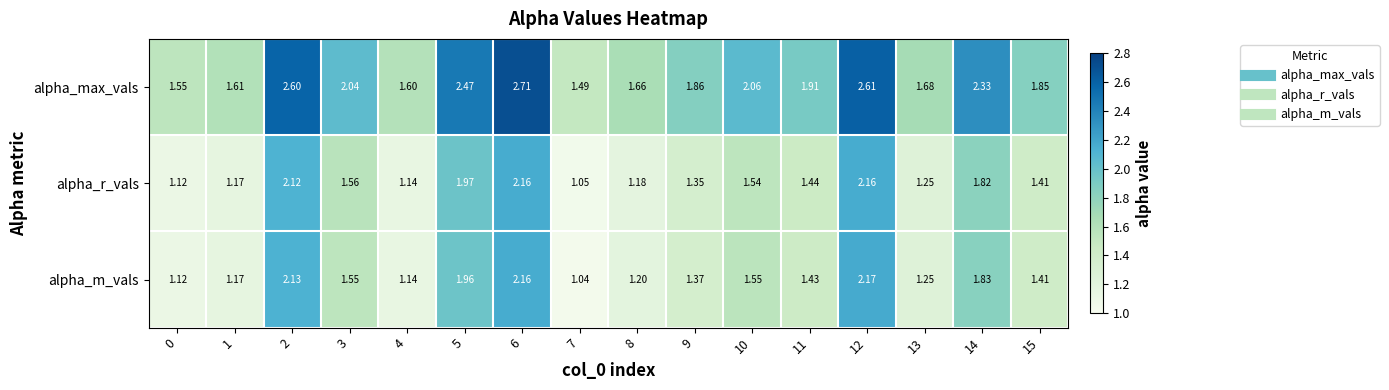

At how many categories does at least one series exceed 1?

16